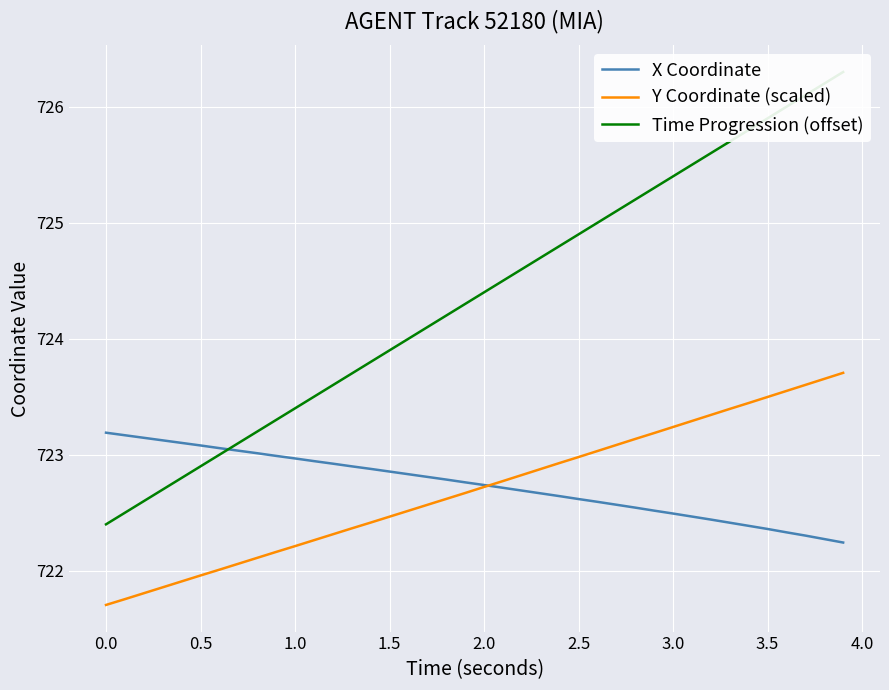

Reading left to right, what are all the values shown in this chart?

X Coordinate: 723.2	723.2	723.1	723.1	723.1	723.1	723.1	723.0	723.0	723.0	723.0	722.9	722.9	722.9	722.9	722.9	722.8	722.8	722.8	722.8	722.7	722.7	722.7	722.7	722.6	722.6	722.6	722.6	722.5	722.5	722.5	722.5	722.4	722.4	722.4	722.4	722.3	722.3	722.3	722.2
Y Coordinate (scaled): 721.7	721.8	721.8	721.9	721.9	722.0	722.0	722.1	722.1	722.2	722.2	722.3	722.3	722.4	722.4	722.5	722.5	722.6	722.6	722.7	722.7	722.8	722.8	722.9	722.9	723.0	723.0	723.1	723.1	723.2	723.2	723.3	723.3	723.4	723.4	723.5	723.5	723.6	723.7	723.7
Time Progression (offset): 722.4	722.5	722.6	722.7	722.8	722.9	723.0	723.1	723.2	723.3	723.4	723.5	723.6	723.7	723.8	723.9	724.0	724.1	724.2	724.3	724.4	724.5	724.6	724.7	724.8	724.9	725.0	725.1	725.2	725.3	725.4	725.5	725.6	725.7	725.8	725.9	726.0	726.1	726.2	726.3